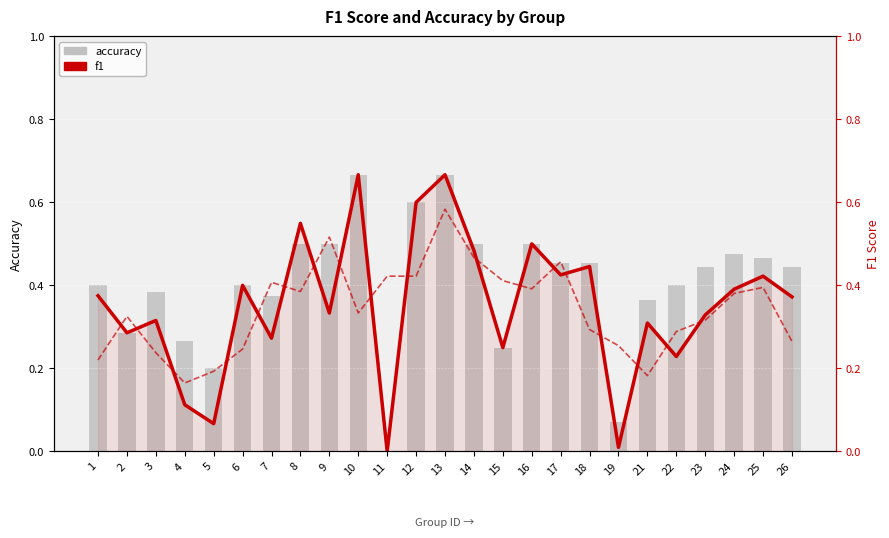

Is it true that f1 equals 0.9 at 8?

False